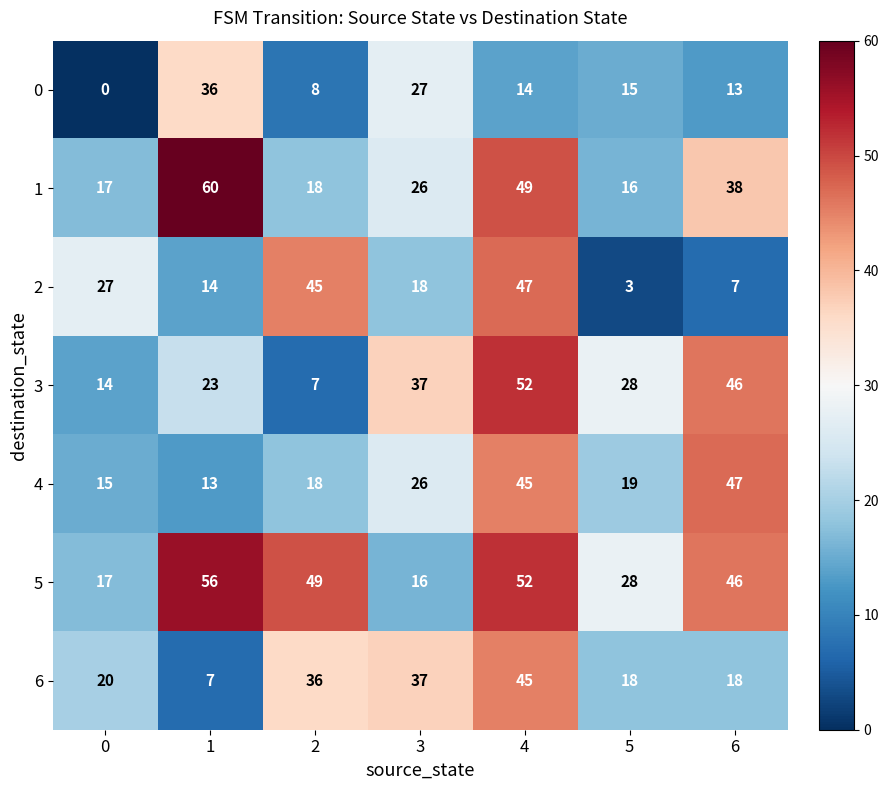

How many categories are shown in the chart?

7